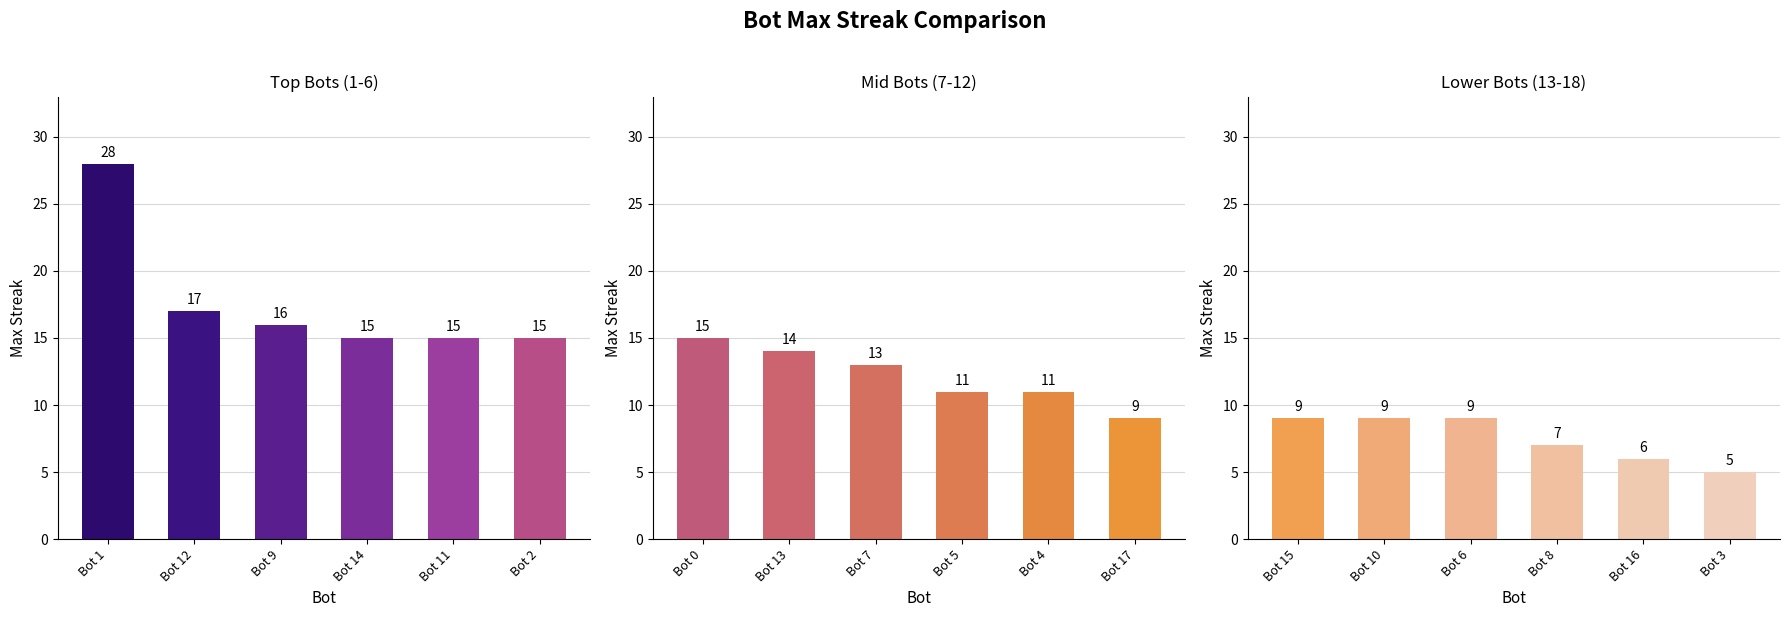

Which series has the widest spread of values?

Top Bots (1-6)